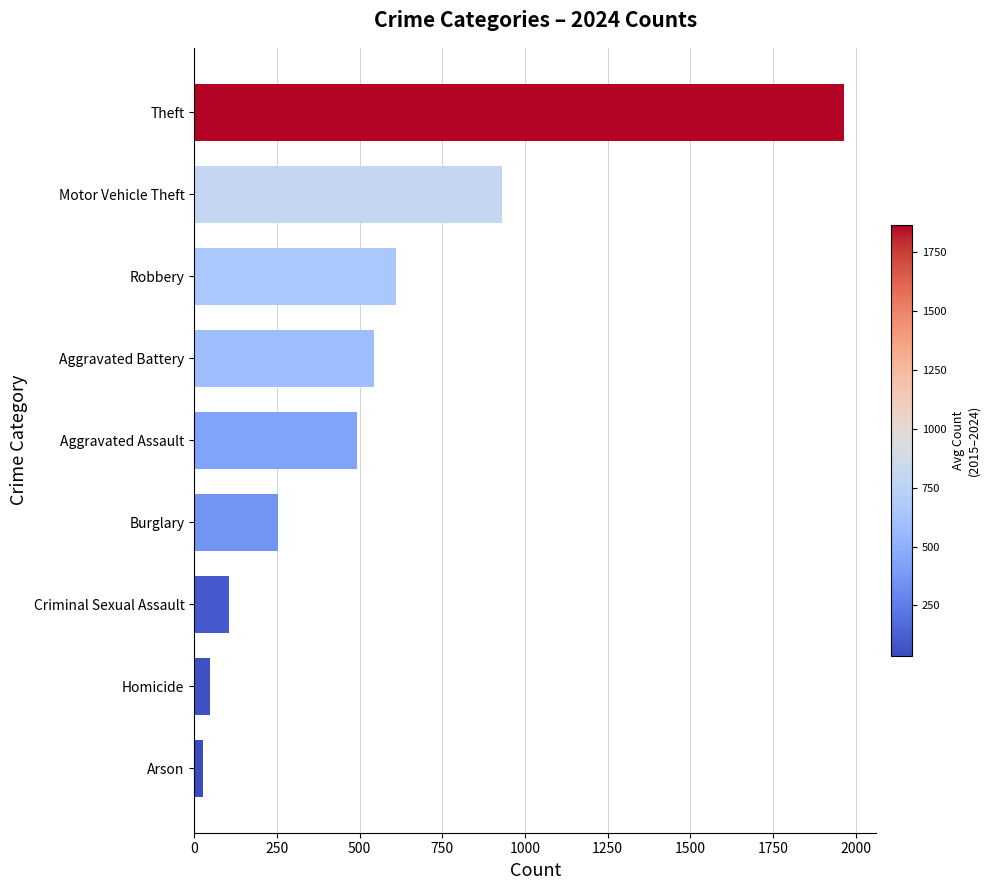

How many bars are there in total?

9